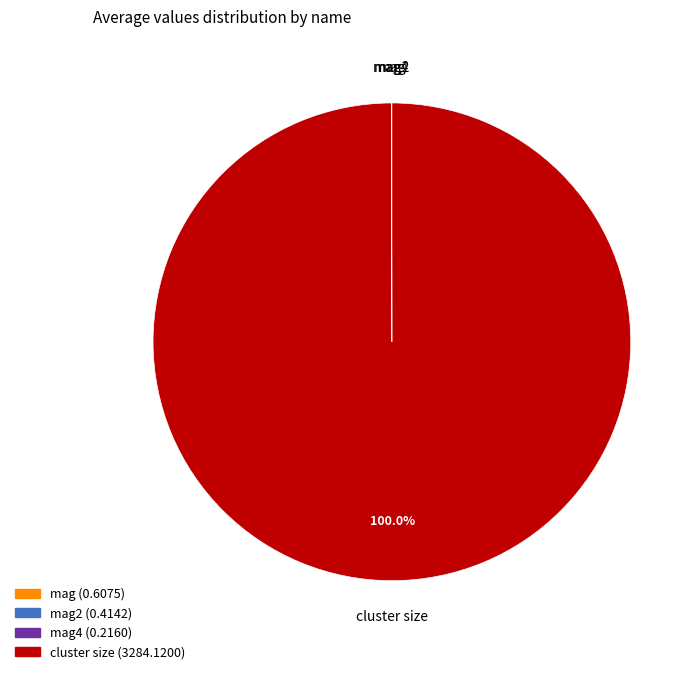

Is there any slice that represents more than half of the pie?

Yes